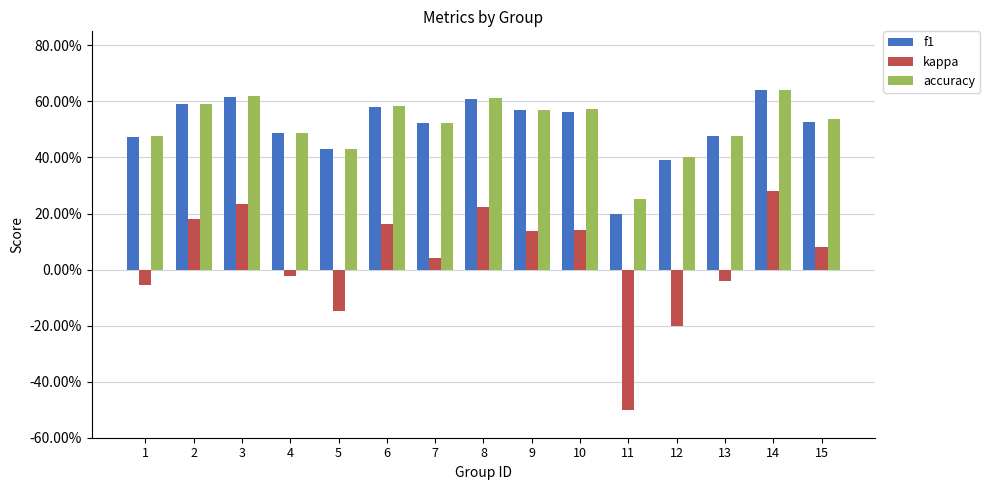

What are all the series names shown in the legend?

f1, kappa, accuracy